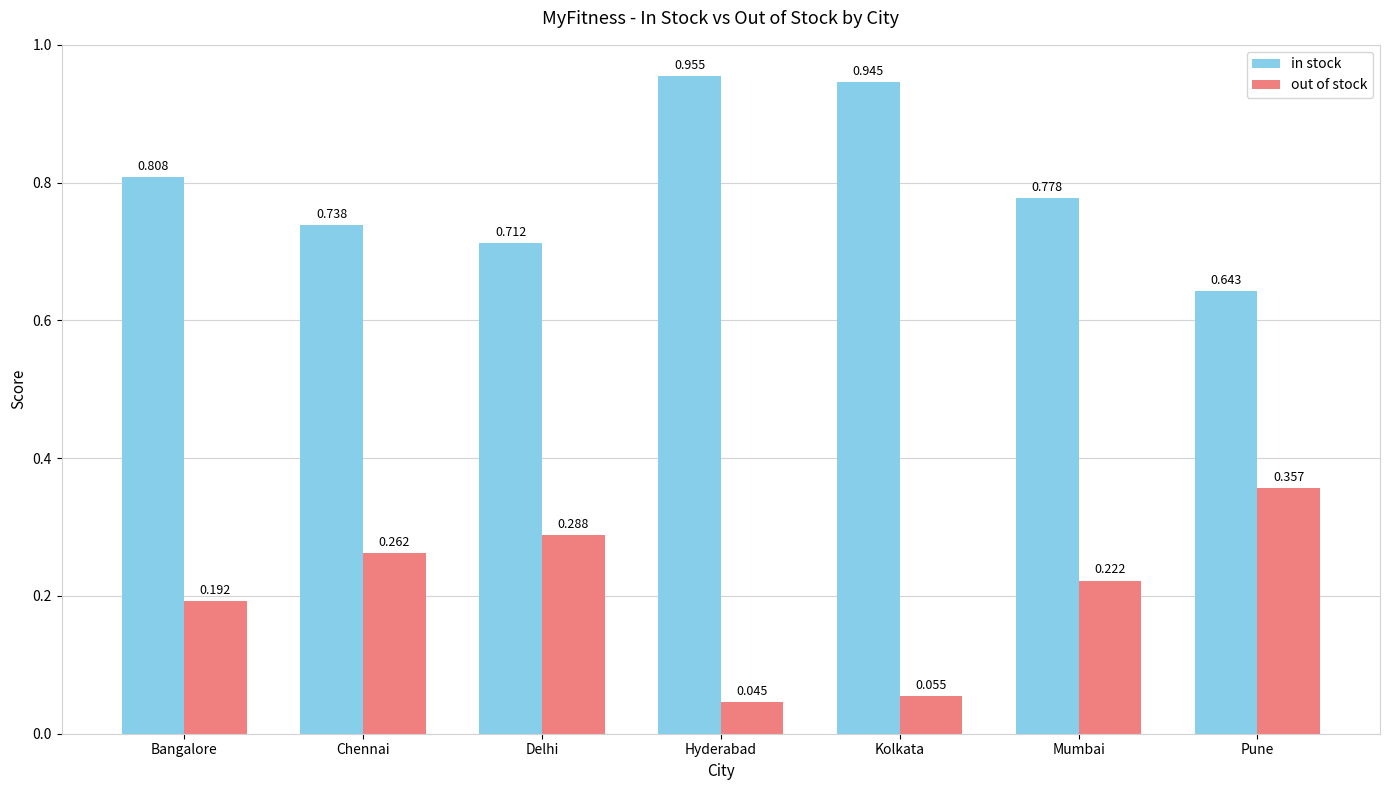

At which label is in stock closest to 0?

Pune